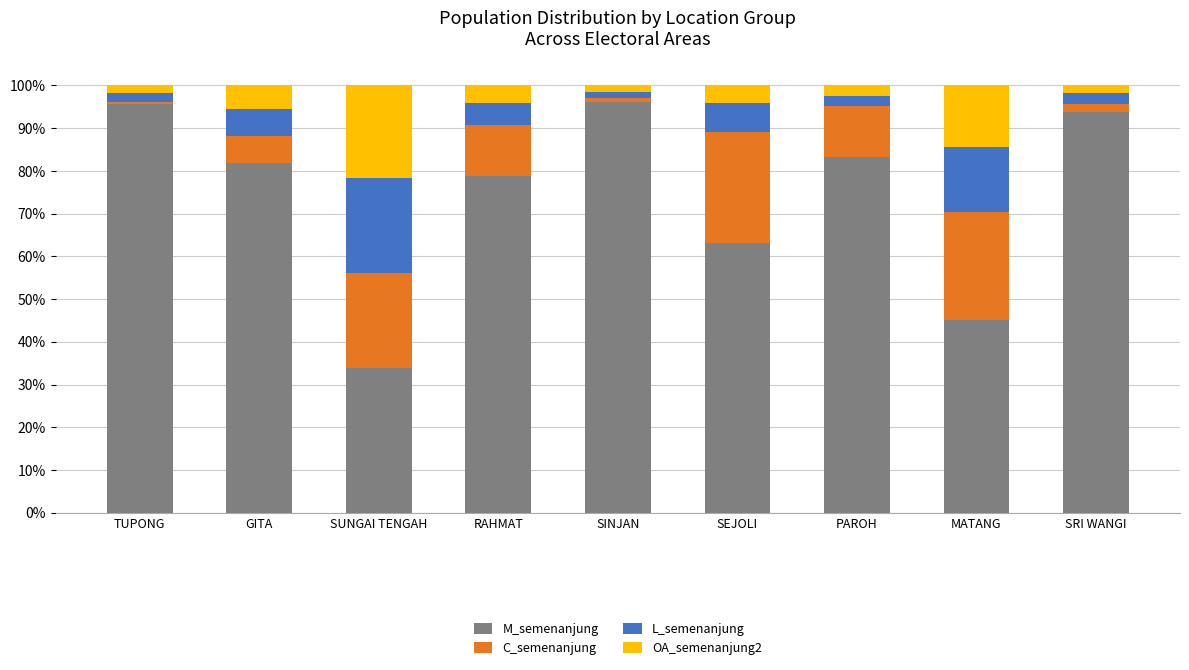

What is the difference between the maximum and minimum values in the M_semenanjung series?

62.4